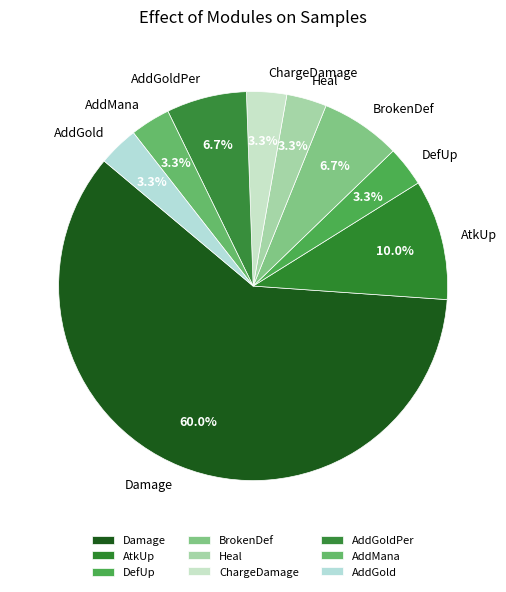

Does any single category account for the majority?

Yes